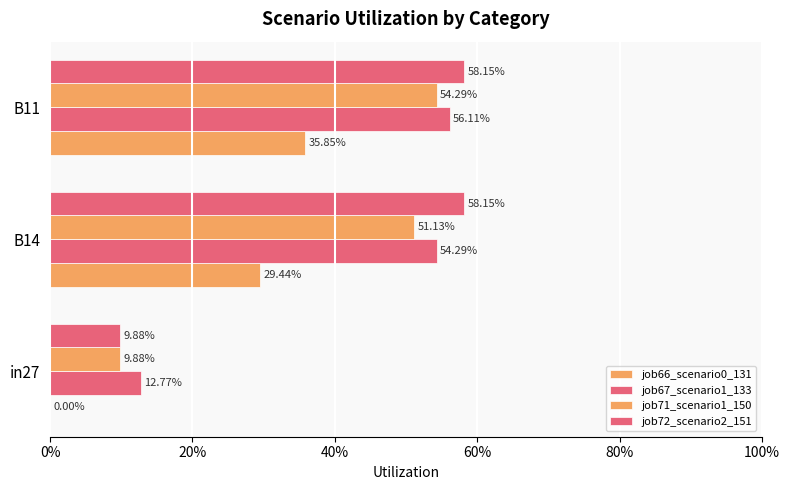

What are all the series names shown in the legend?

job66_scenario0_131, job67_scenario1_133, job71_scenario1_150, job72_scenario2_151